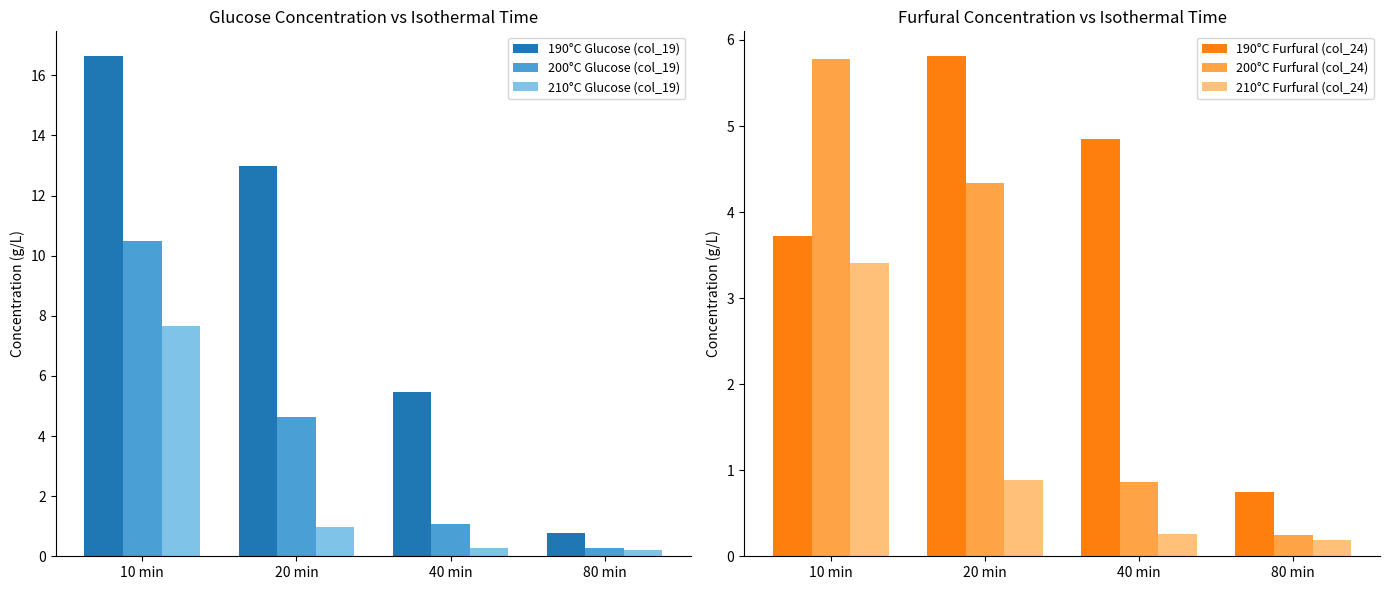

What is the difference between the maximum and minimum values in the 190°C Glucose (col_19) series?

15.8